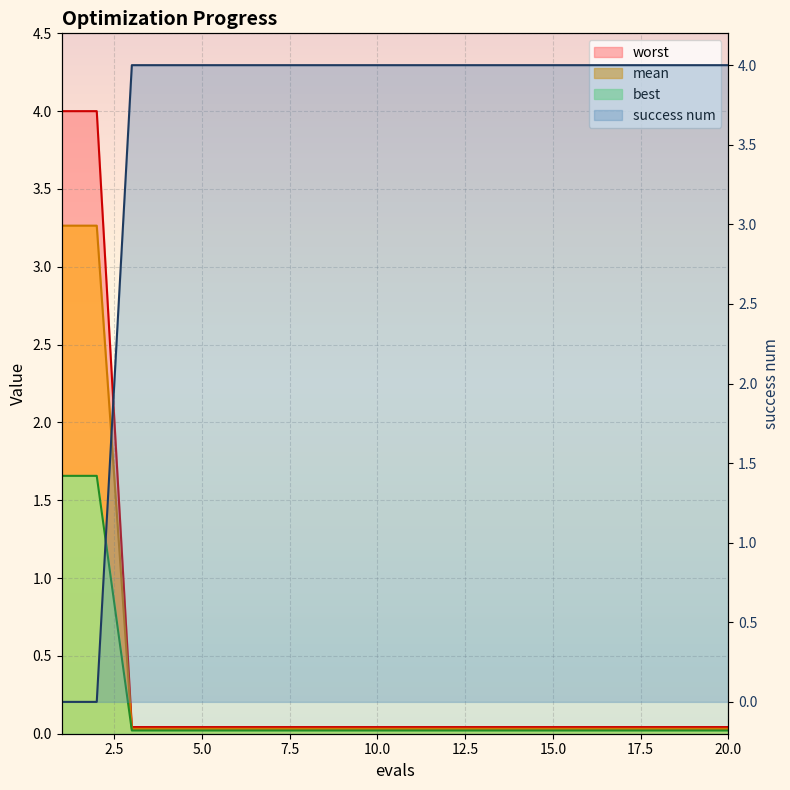

Which category has the highest value in the best series?

1